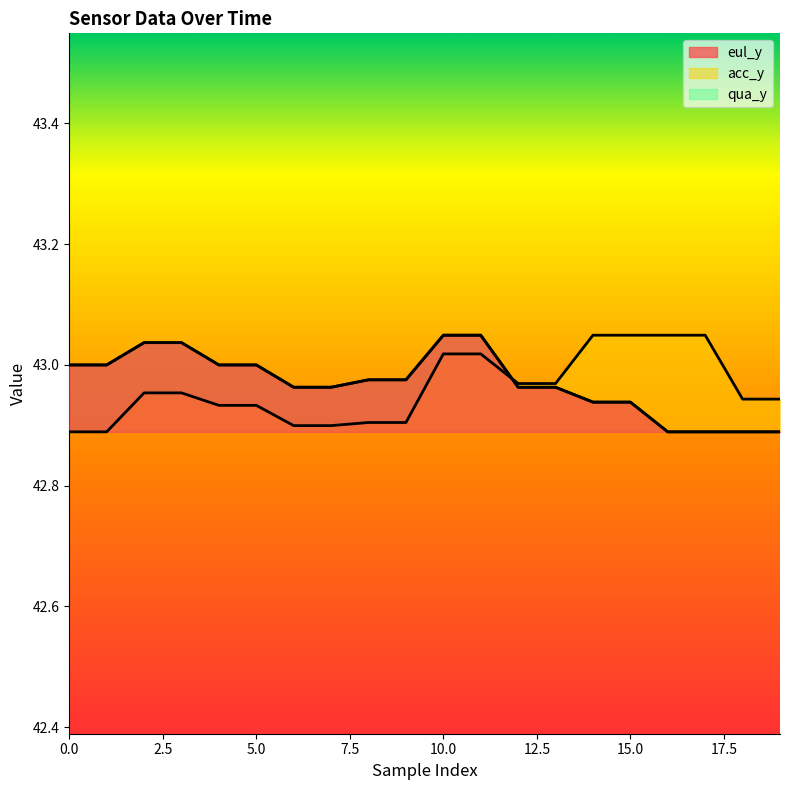

What is the difference between the maximum and minimum values in the eul_y series?

0.2